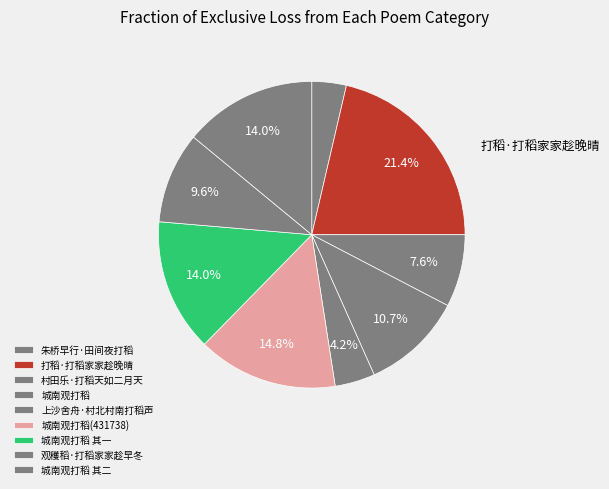

Which slice is the smallest?

朱桥早行·田间夜打稻